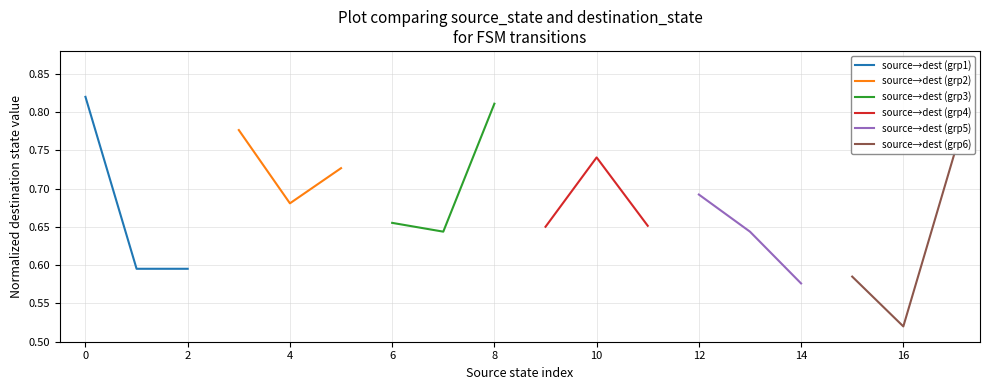

Count the source→dest (grp1) values in the range 0 to 1.

3